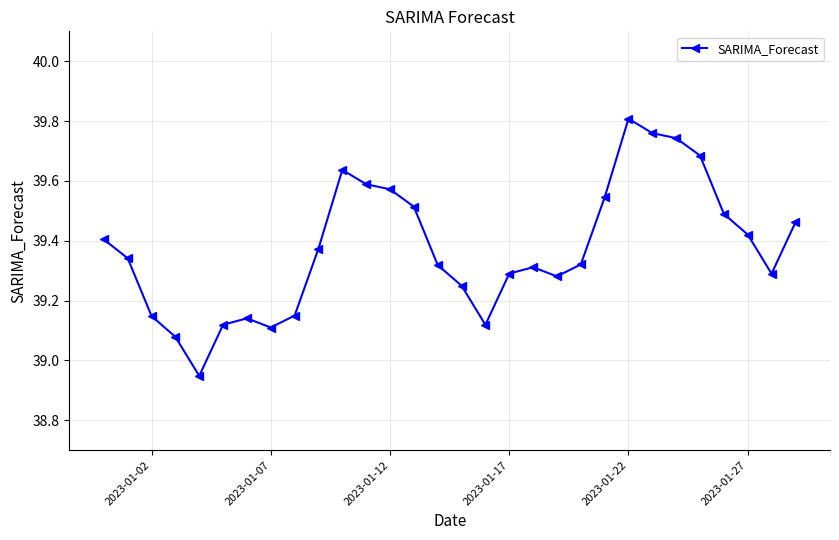

How many interior local peaks (higher than both neighbors) does the data have?

4